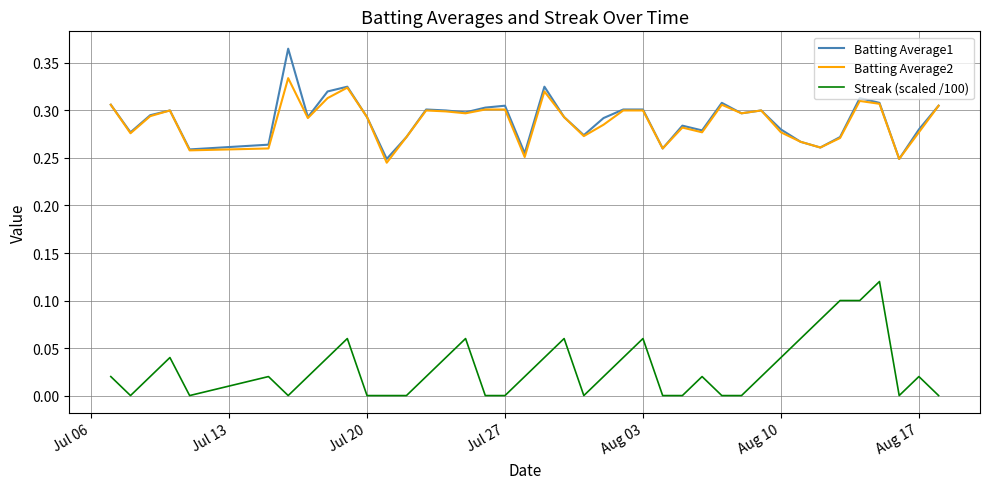

True or false: Batting Average2 and Streak (scaled /100) intersect in this chart.

False